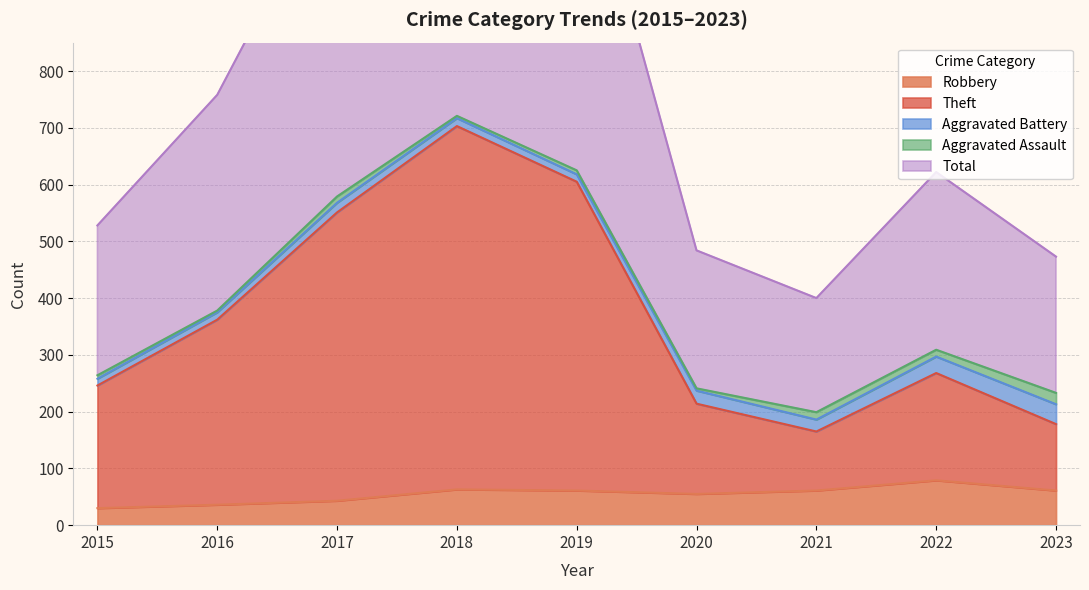

Rank the categories by Total value from lowest to highest.

2021, 2023, 2020, 2015, 2022, 2016, 2017, 2019, 2018